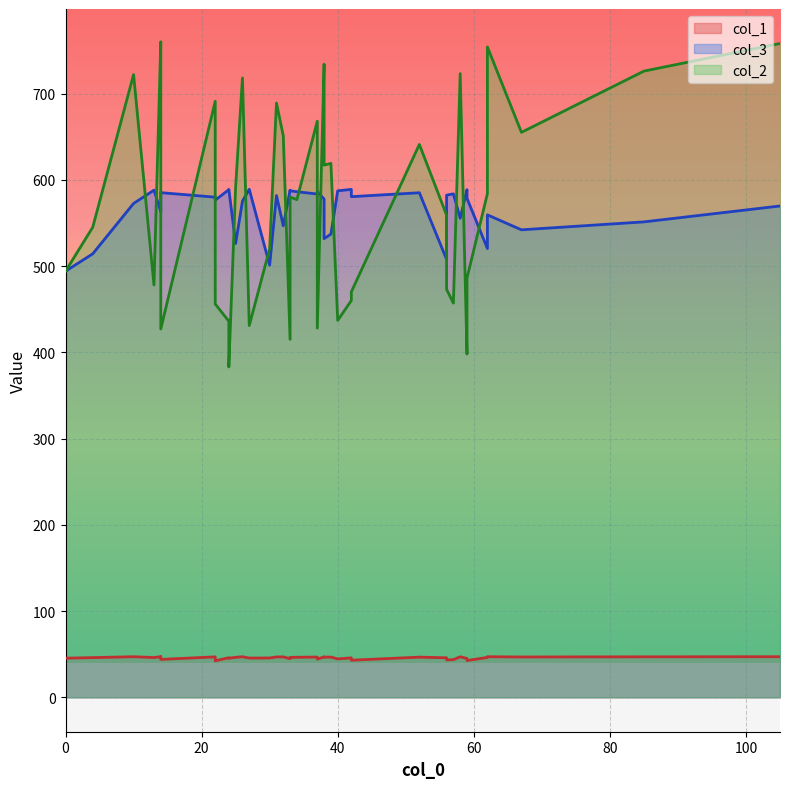

How many categories are shown in the chart?

40